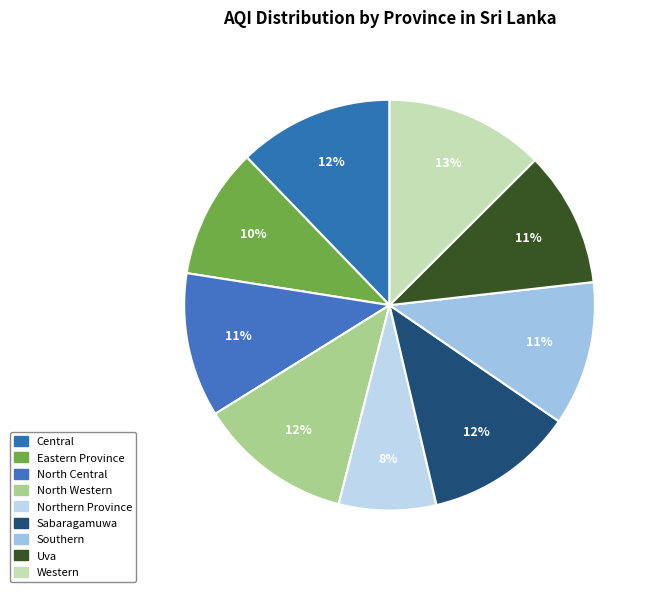

What percentage is the Sabaragamuwa slice, to the nearest percent?

12%